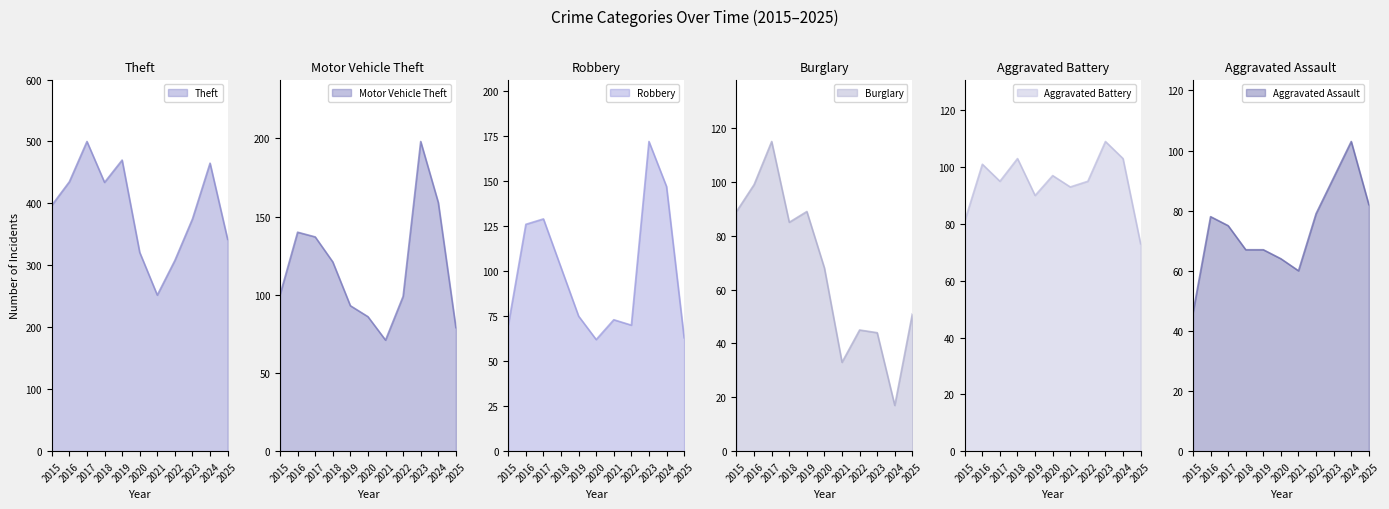

How many lines are shown in the chart?

6